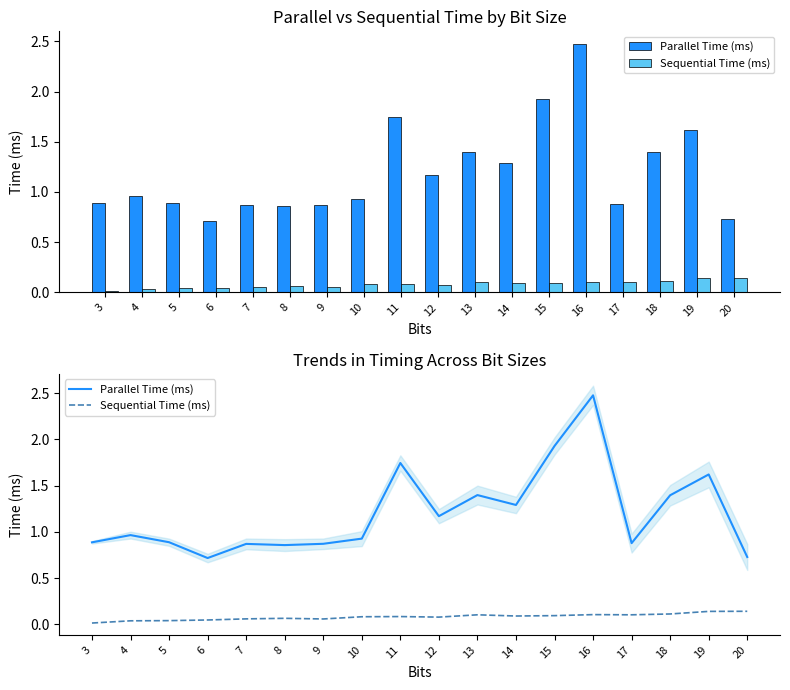

How many distinct data groups are displayed?

2